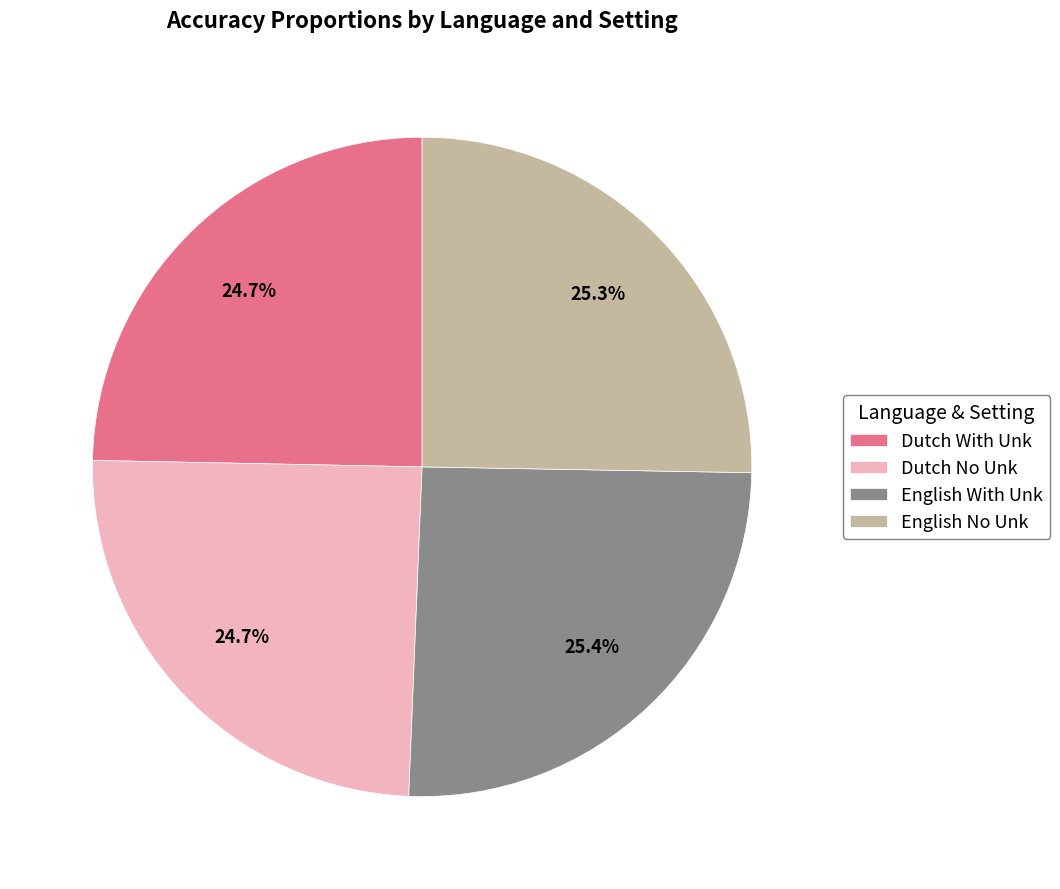

Which has a higher value, English No Unk or Dutch With Unk?

English No Unk